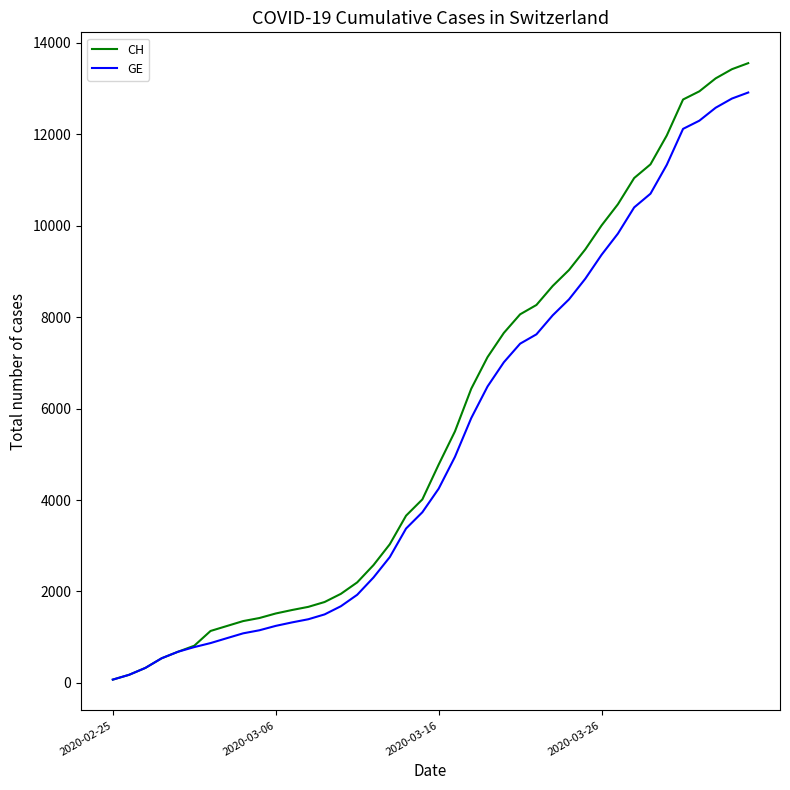

What is the maximum value for GE?

12911